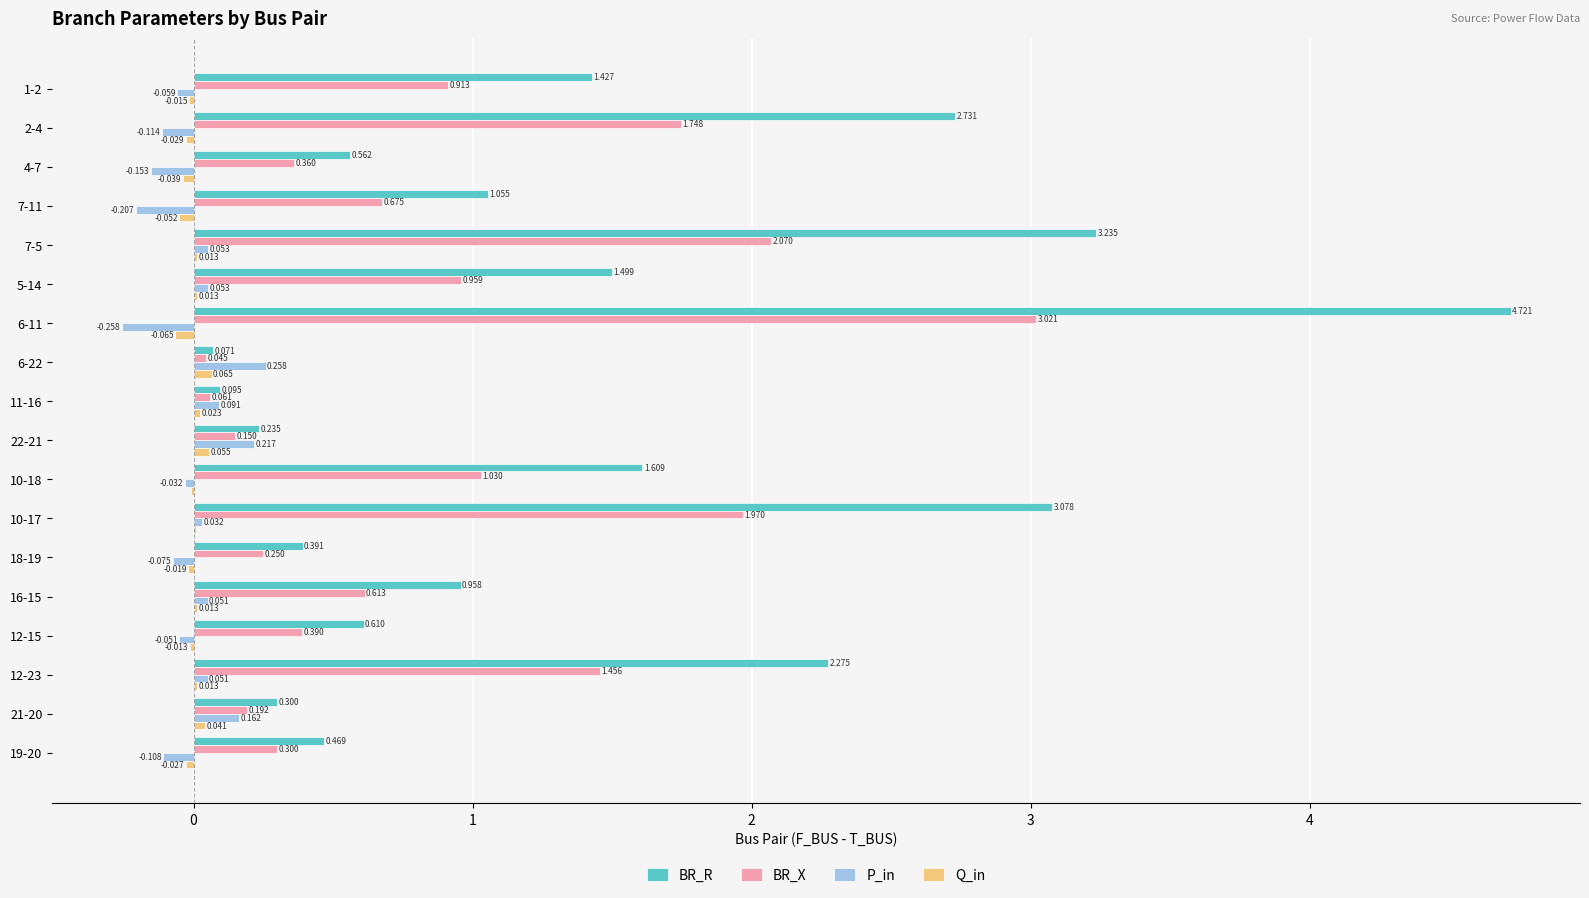

How many data points in Q_in are above 0?

9